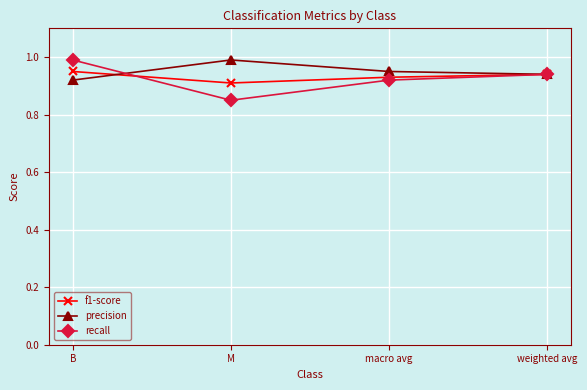

What is the sum of the precision values at M and weighted avg?

1.9